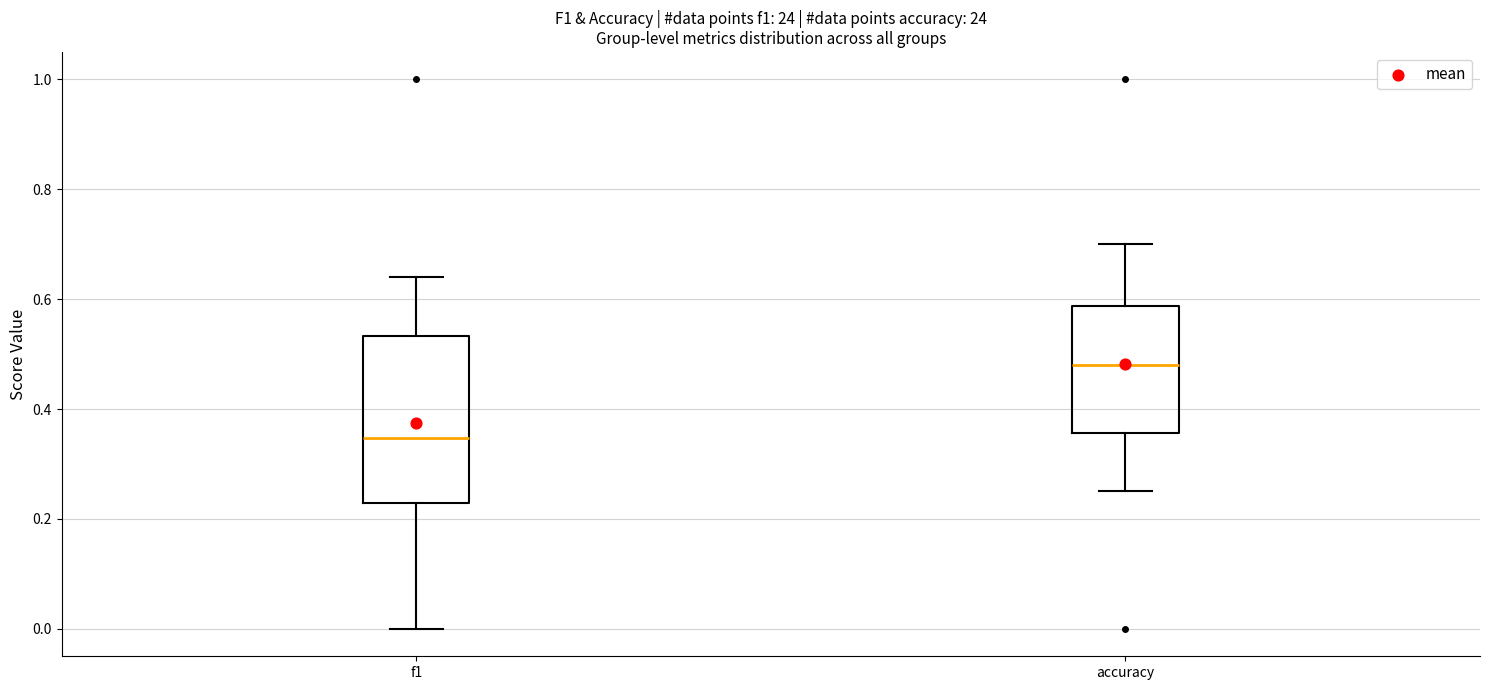

Which box's median line is the highest?

accuracy